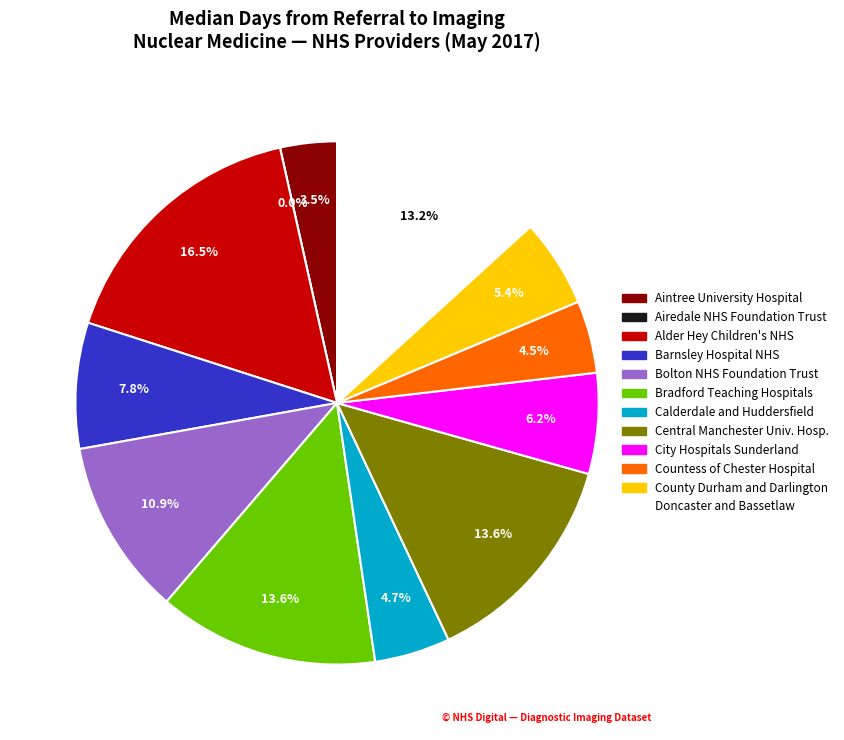

To the nearest percent, what portion does Barnsley Hospital NHS Foundation Trust represent?

8%